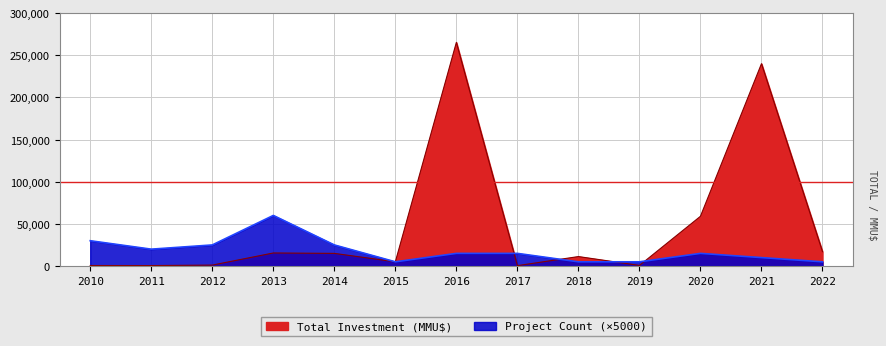

Reading right to left, transcribe all the data shown in this chart.

Total Investment (MMU$): 2022=17000	2021=240000	2020=59000	2019=700	2018=11213	2017=450	2016=265250	2015=5000	2014=15000	2013=15475	2012=1100	2011=550	2010=608
Project Count: 2022=5000	2021=10000	2020=15000	2019=5000	2018=5000	2017=15000	2016=15000	2015=5000	2014=25000	2013=60000	2012=25000	2011=20000	2010=30000